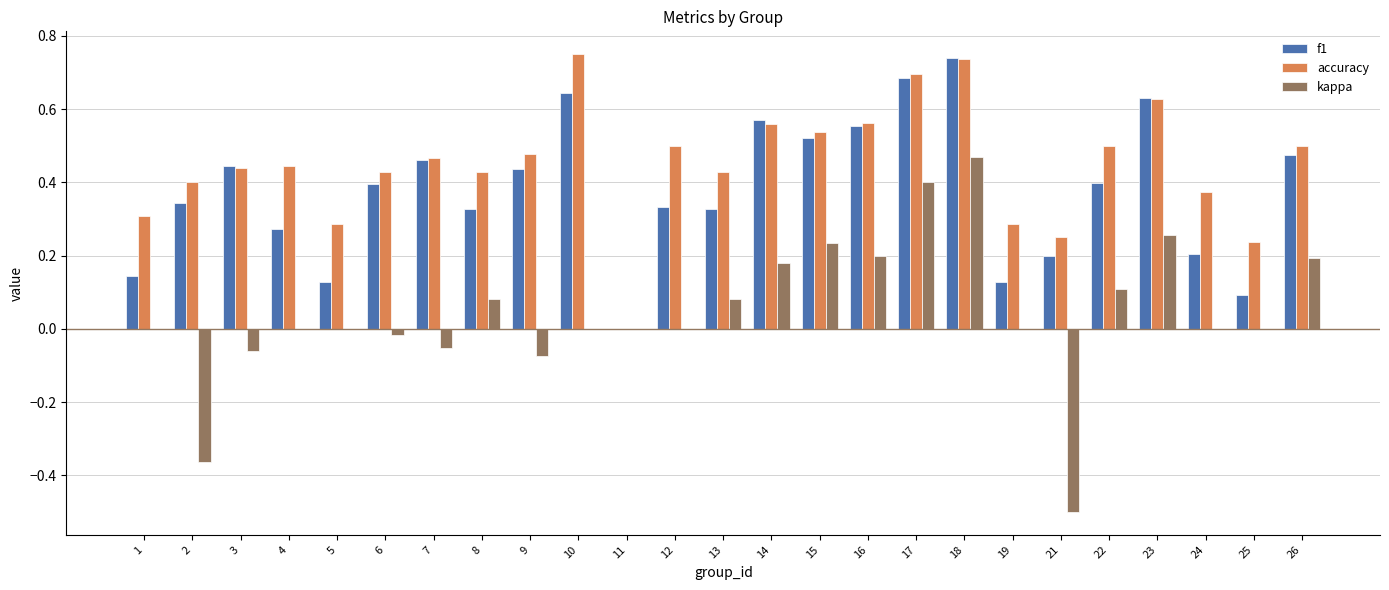

What is the sum of all accuracy values?

11.2